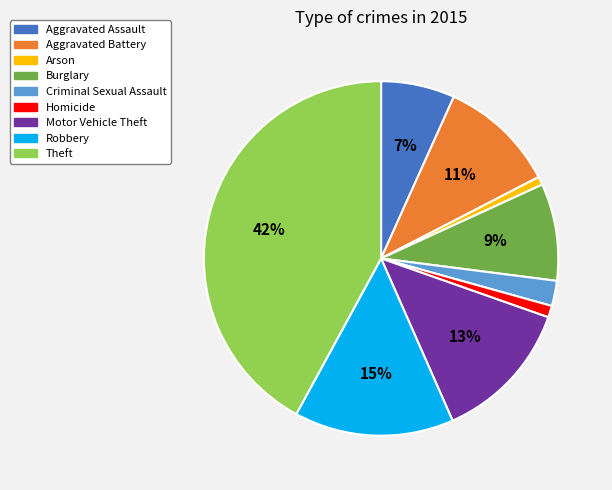

How many segments does this pie chart have?

9